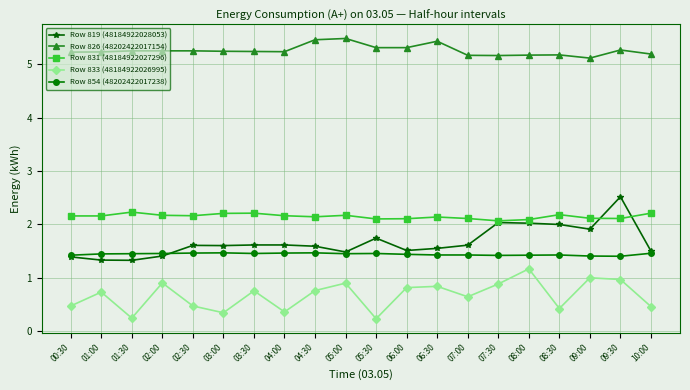

How many lines are shown in the chart?

5